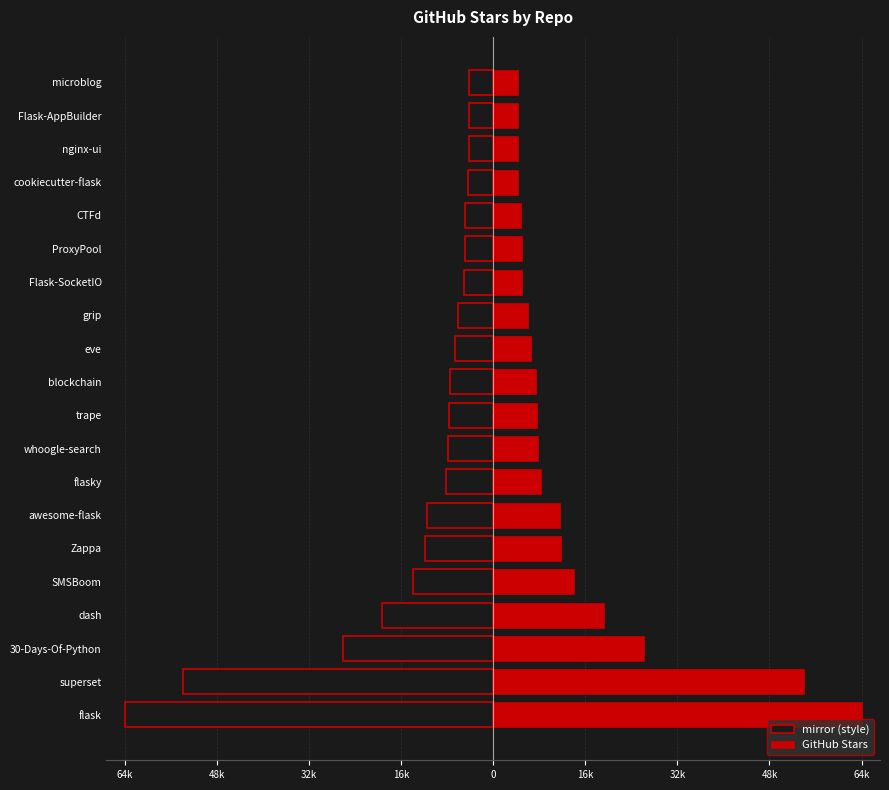

Is it true that left equals -4300 at Flask-AppBuilder?

True